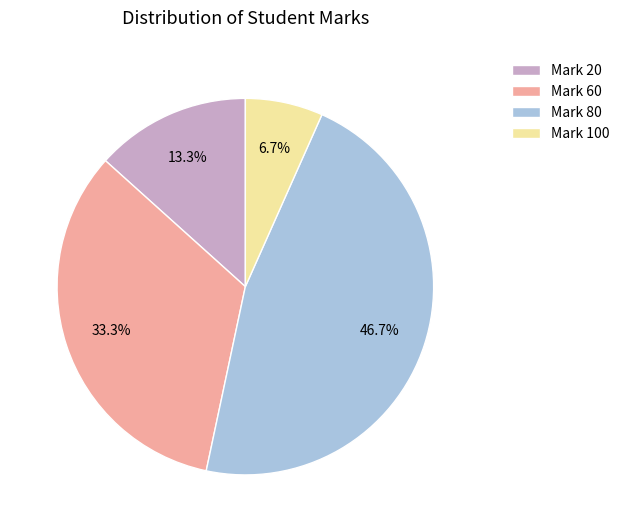

What portion of the pie excludes Mark 80?

53.3%